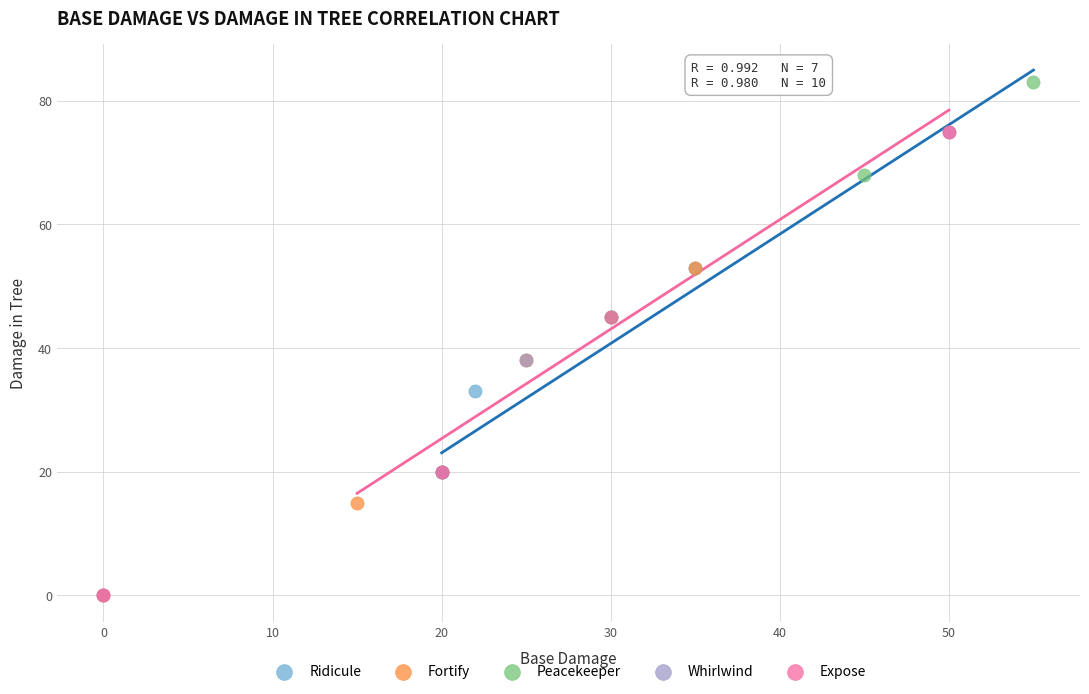

What are all the series names shown in the legend?

Ridicule, Fortify, Peacekeeper, Whirlwind, Expose